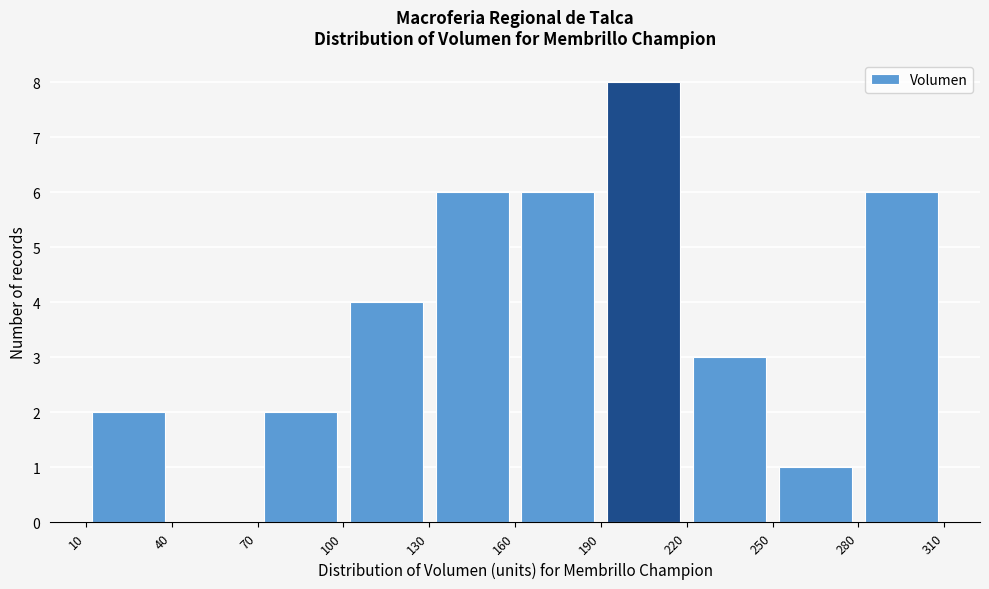

Reading left to right, list every bar in this chart as the range it spans on the x-axis followed by its height. The values are not printed on the chart, so give them approximately, as read against the axis.

10 to 40: 2
40 to 70: 0
70 to 100: 2
100 to 130: 4
130 to 160: 6
160 to 190: 6
190 to 220: 8
220 to 250: 3
250 to 280: 1
280 to 310: 6